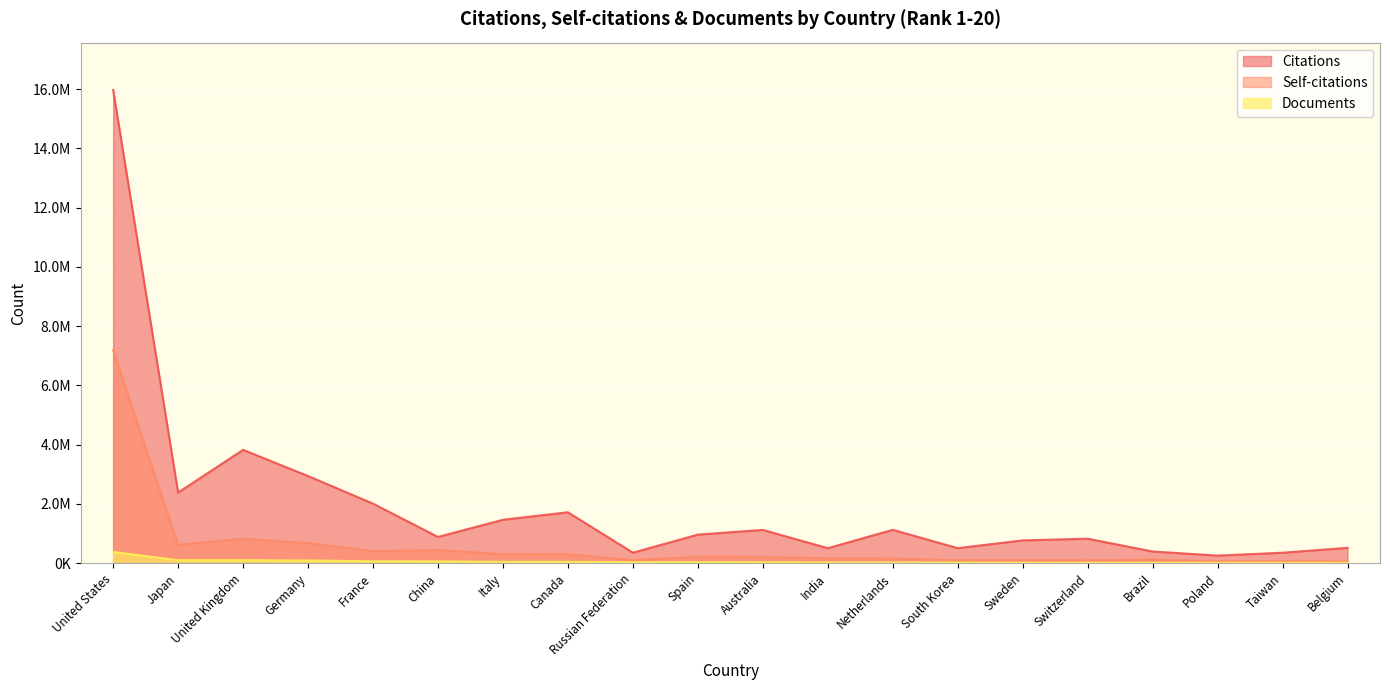

What are all the series names shown in the legend?

Citations, Self-citations, Documents